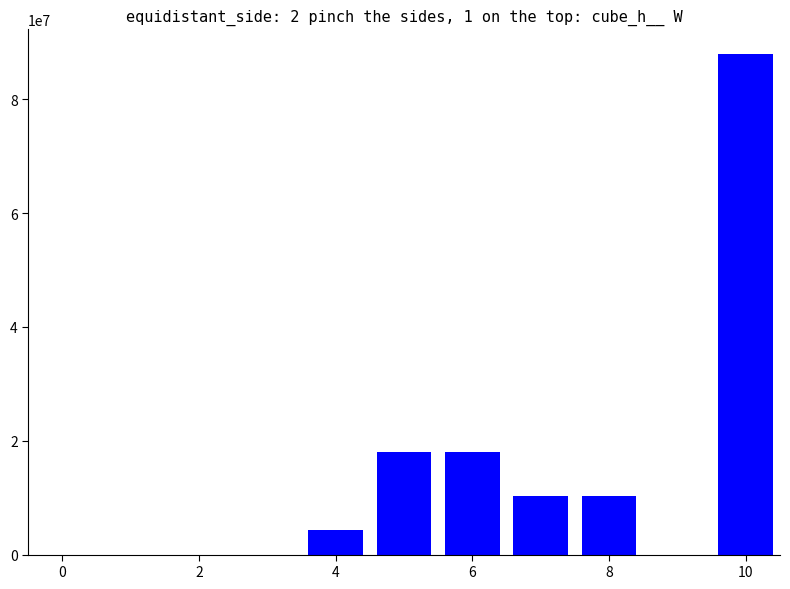

What is the greatest value displayed?

87878803.1